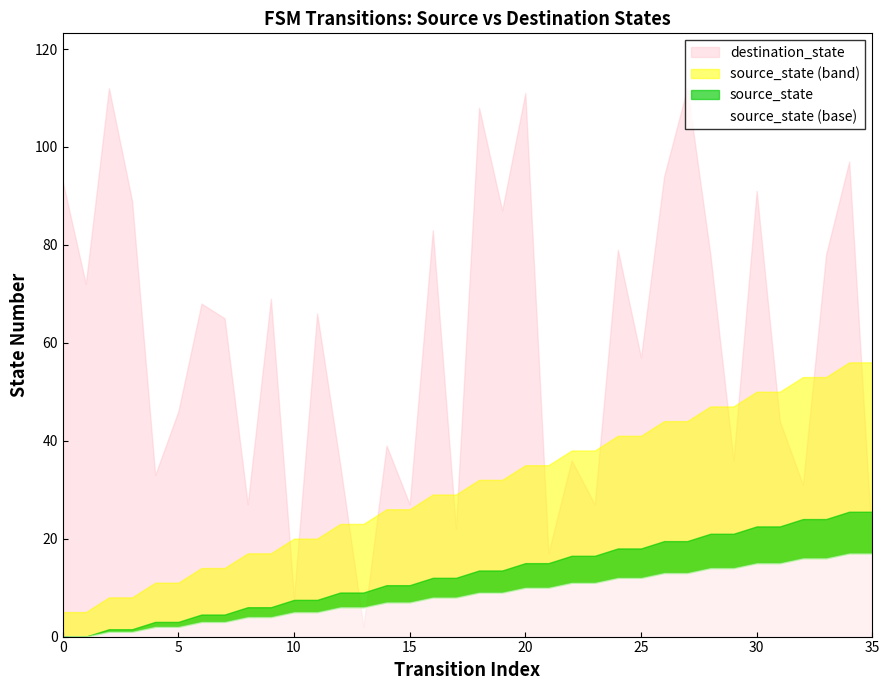

Where is destination_state nearest to the value 57?

25